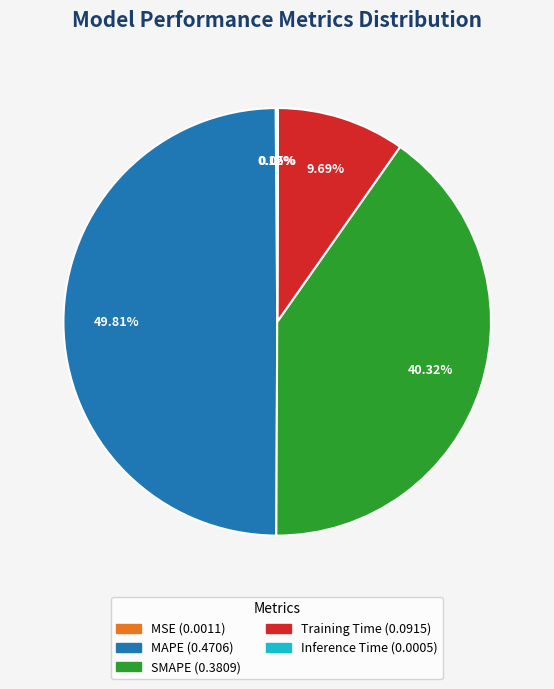

To the nearest percent, what is the difference between the Training Time and MAPE slice percentages?

40%